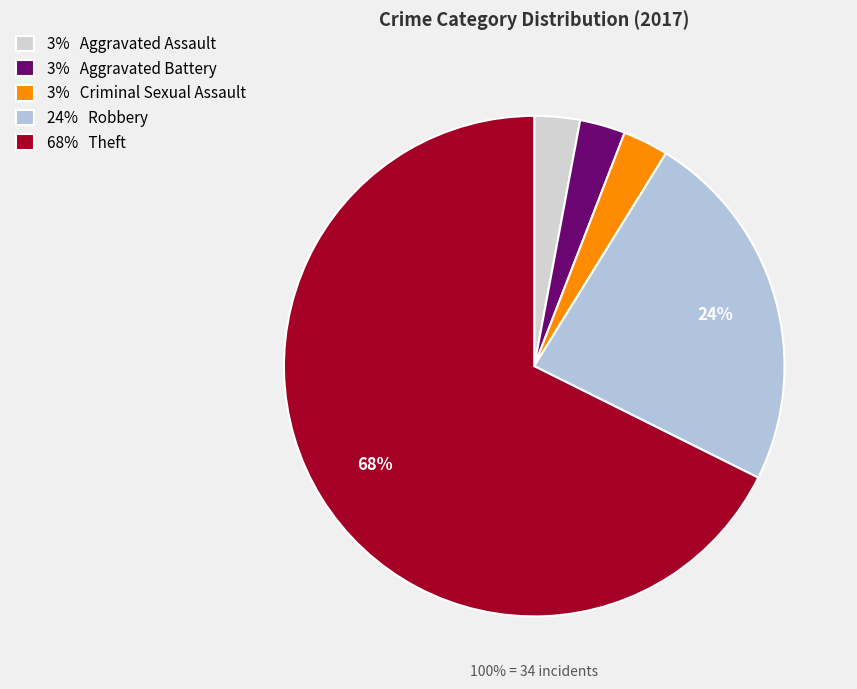

What percentage is the Theft slice, to the nearest percent?

68%